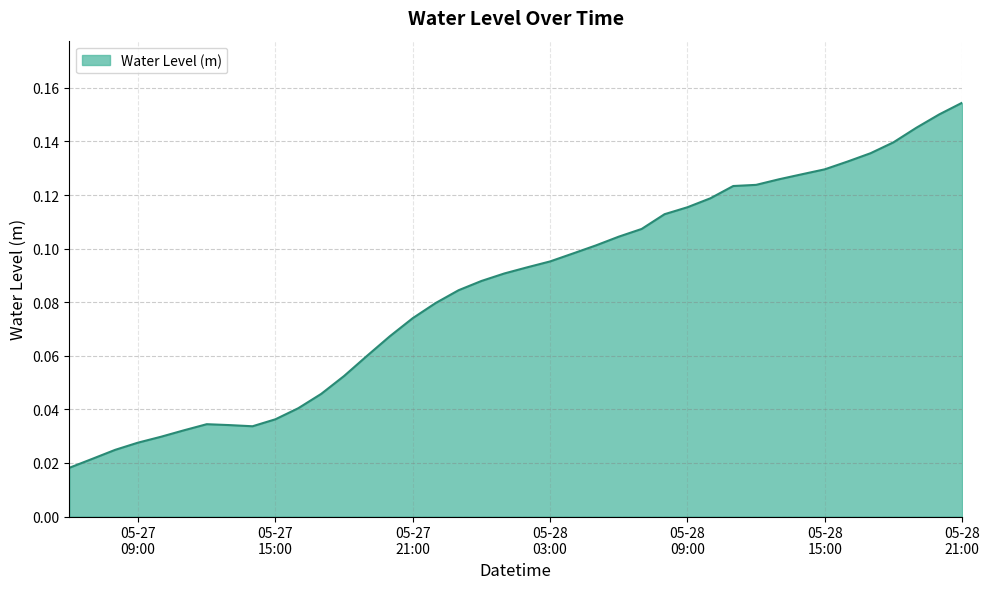

What is the difference between the second highest and minimum values?

0.1